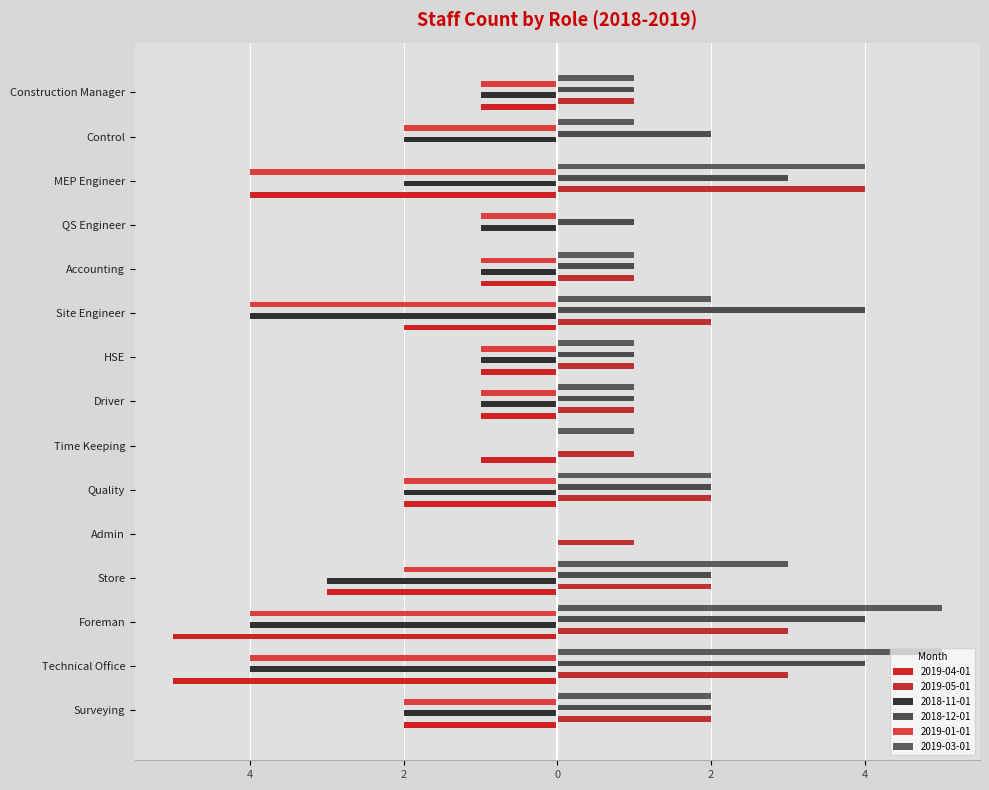

What is the greatest value displayed?

5